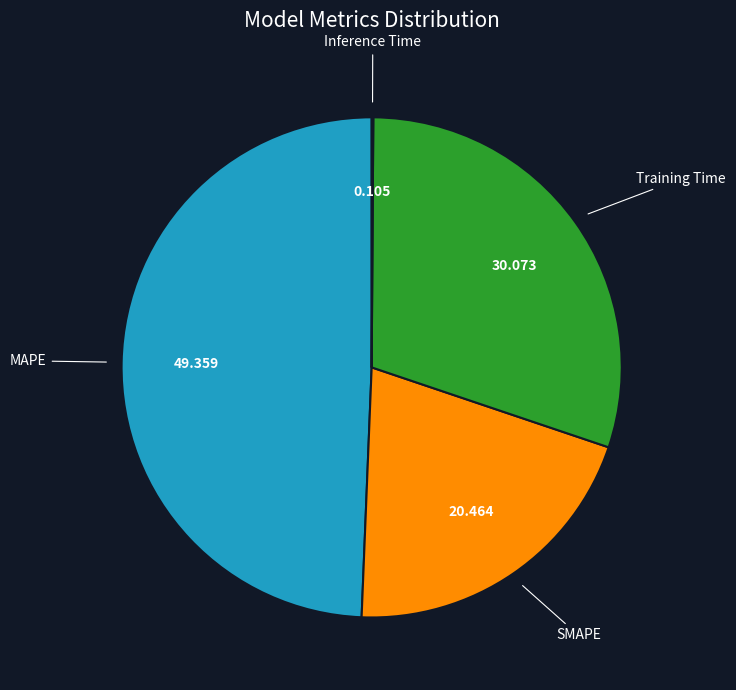

Combined, do Training Time and SMAPE account for over 50%?

Yes